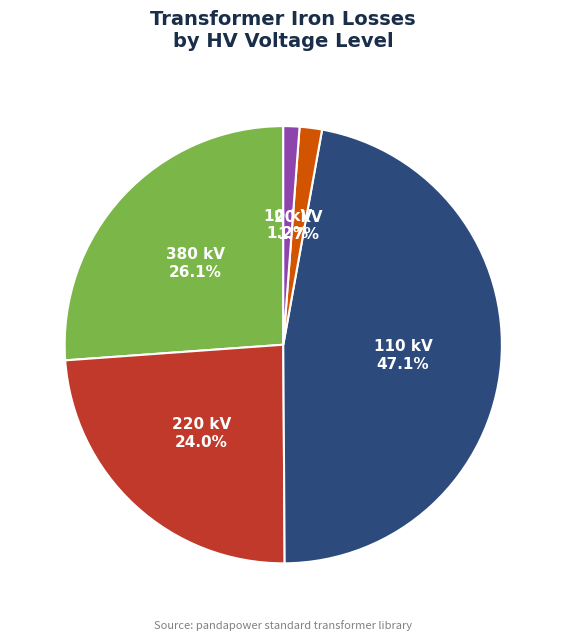

How many slices are in this pie chart?

5